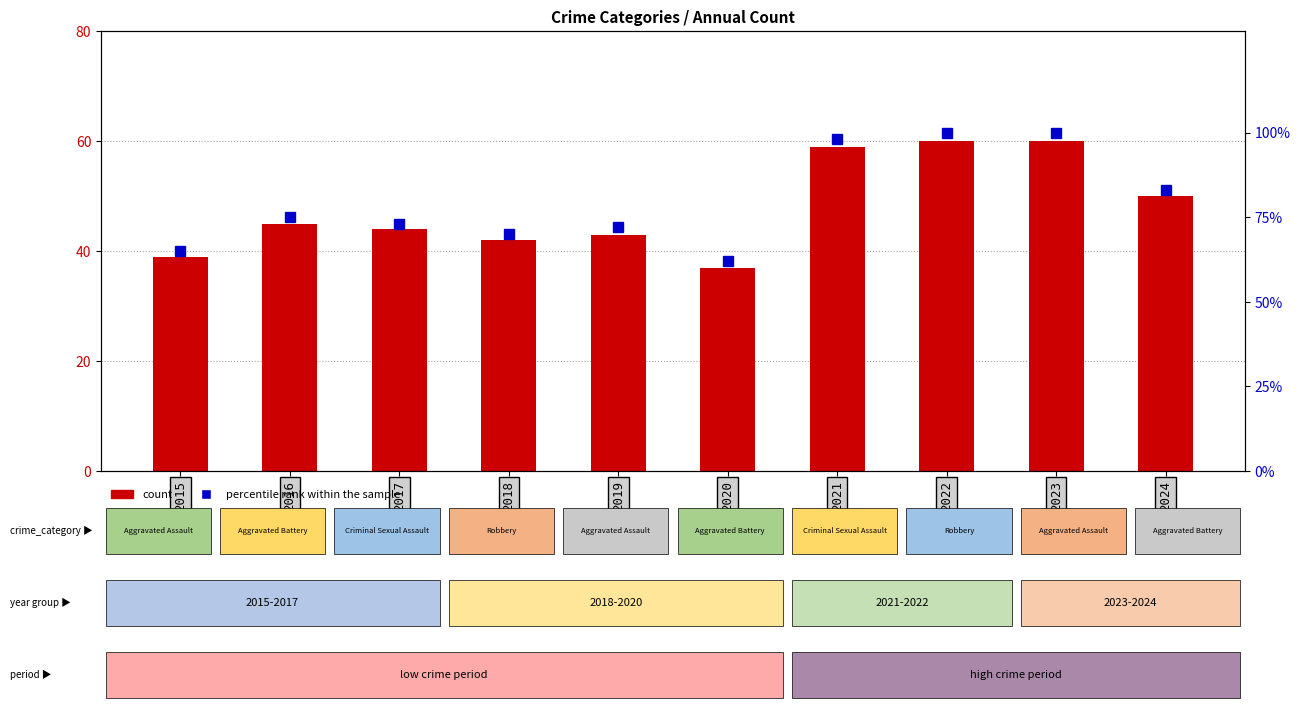

The value of percentile rank within the sample at 2021 is 98. True or false?

True